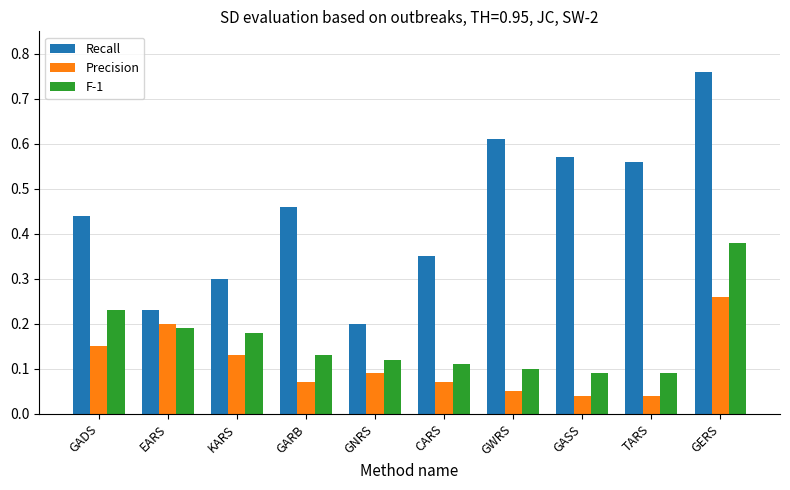

Are the bars horizontal?

No